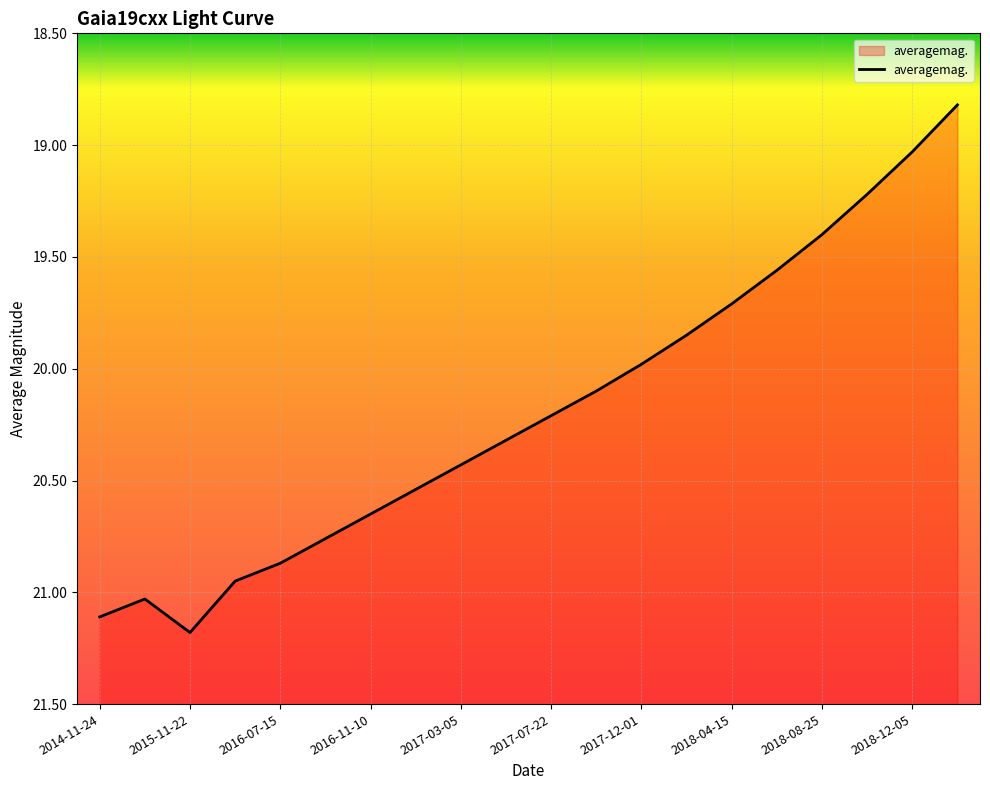

What is the label of the 17th point from the right?

2016-05-02